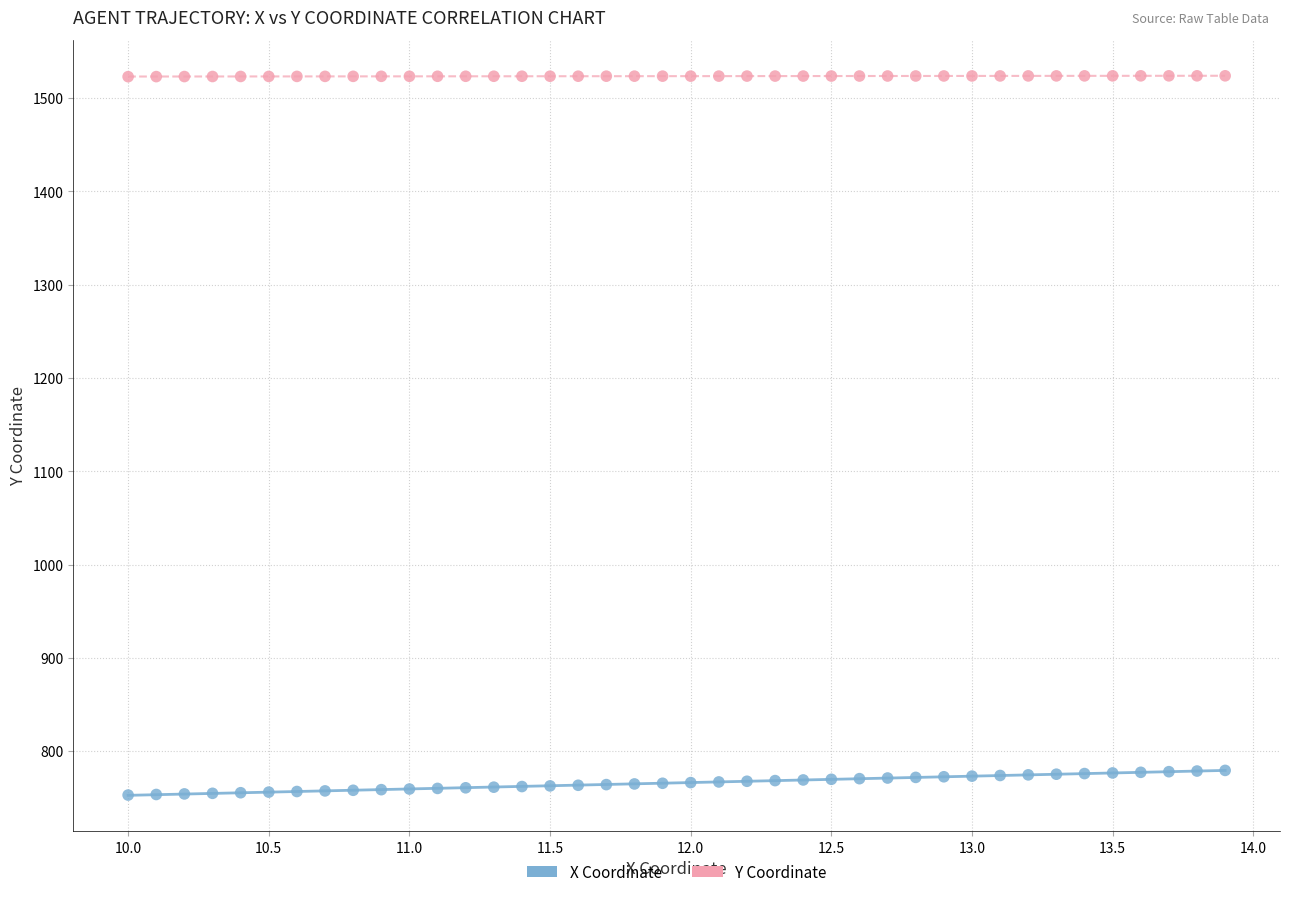

Which series contains the highest Y value?

Y Coordinate